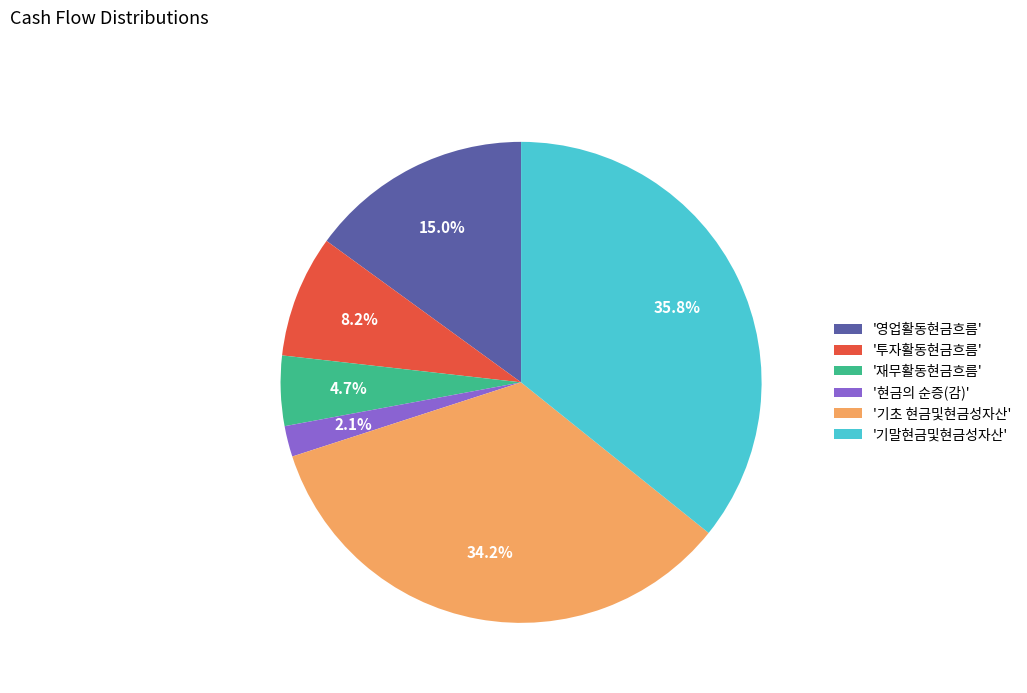

To the nearest percent, what is the average slice percentage?

17%